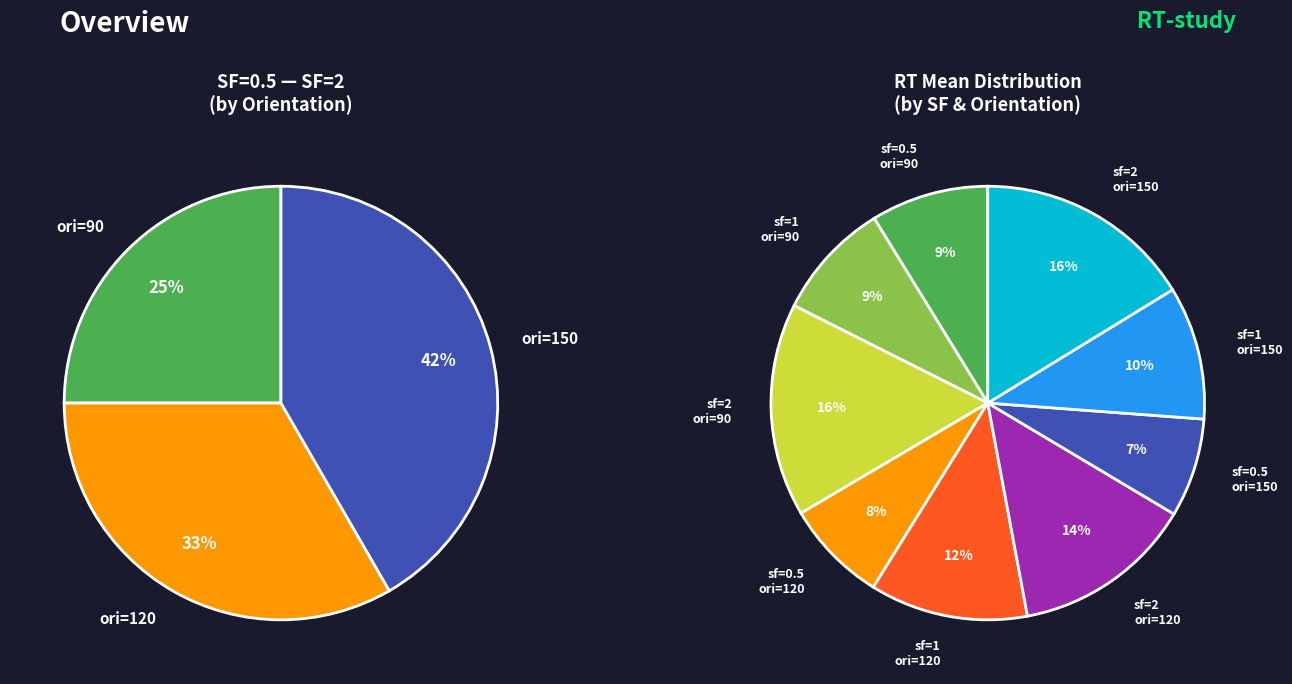

Is there any slice that represents more than half of the pie?

No